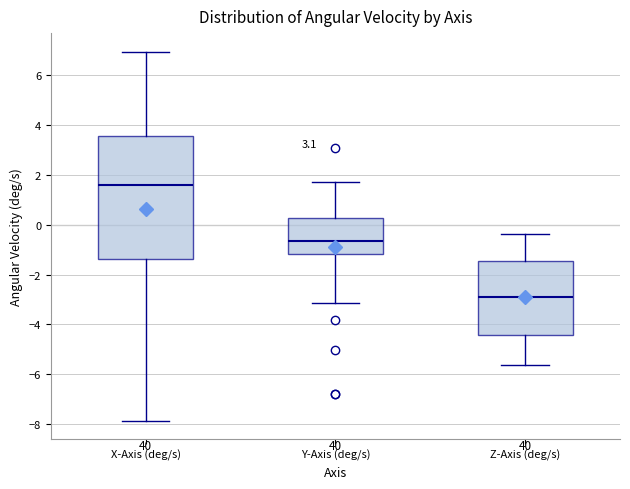

Comparing the boxes themselves (not the whiskers), which one is the tallest?

X-Axis (deg/s)